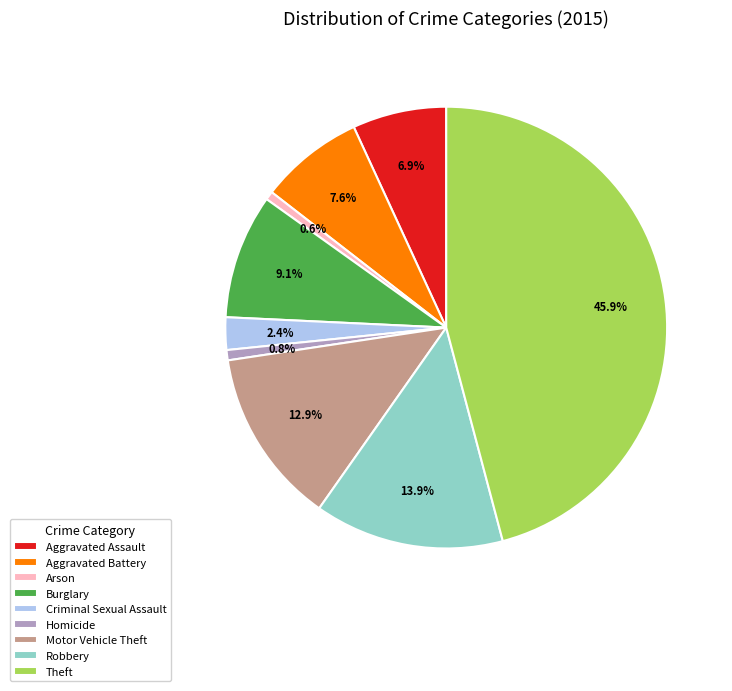

What is the largest slice in the pie chart?

Theft